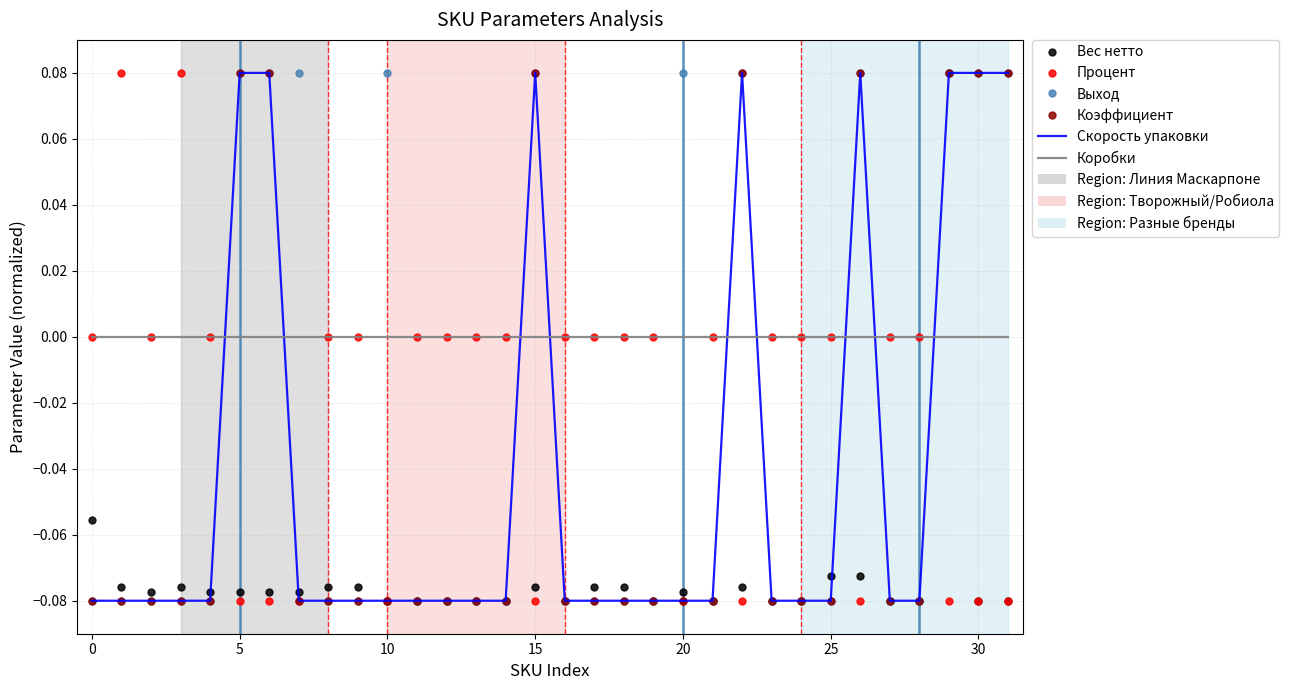

True or false: Коэффициент and Выход intersect in this chart.

False